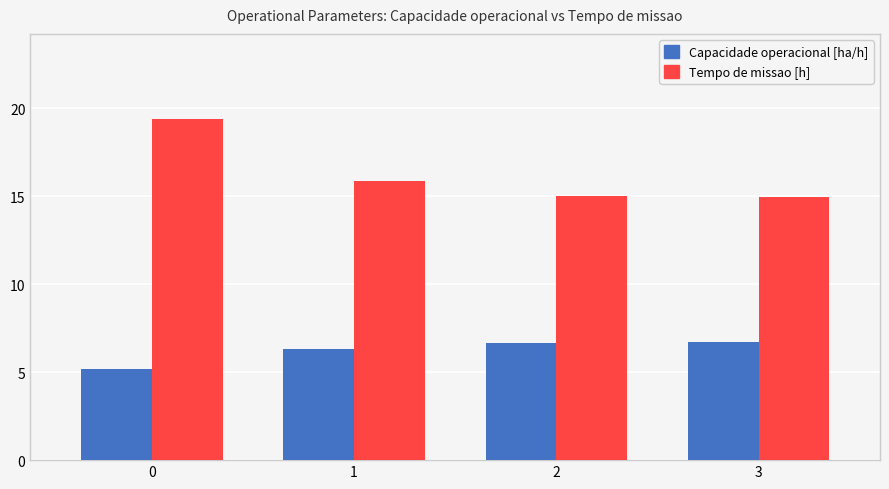

What is the approximate value of Capacidade operacional [ha/h] at 3?

6.7